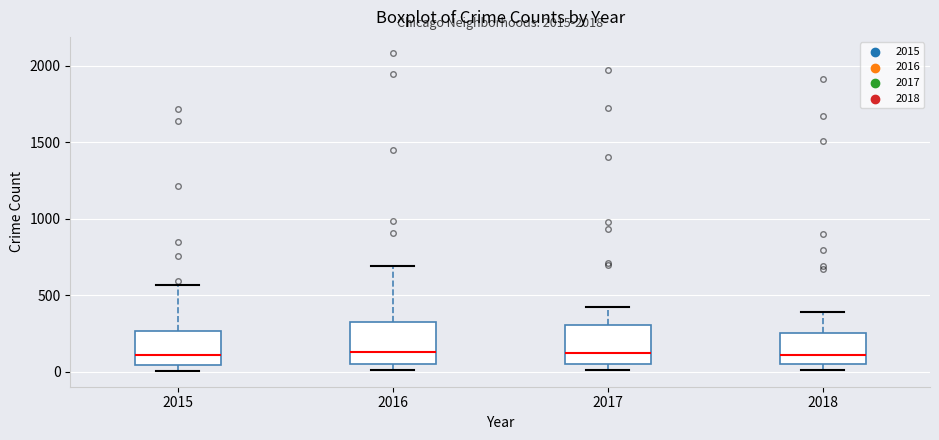

Reading left to right, read every box against the y-axis: the position of its median line, the range the box covers, and the ends of its whiskers. The values are not printed on the chart, so give them approximately, as read against the axis.

2015: median 100, box 50 to 250, whiskers 0 to 550
2016: median 150, box 50 to 300, whiskers 0 to 700
2017: median 100, box 50 to 300, whiskers 0 to 400
2018: median 100, box 50 to 250, whiskers 0 to 400